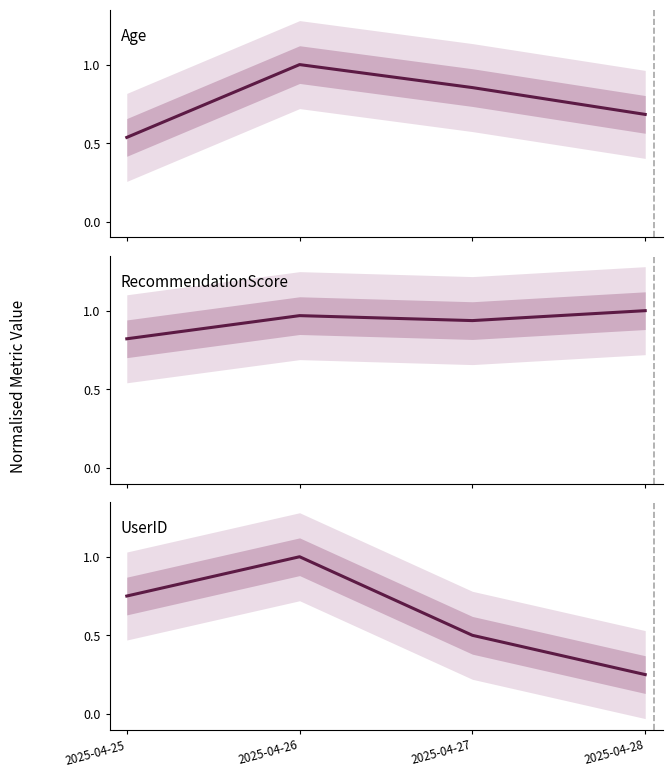

Reading left to right, list all the values displayed in this chart.

Age: 0.5	1.0	0.9	0.7
RecommendationScore: 0.8	1.0	0.9	1.0
UserID: 0.8	1.0	0.5	0.2